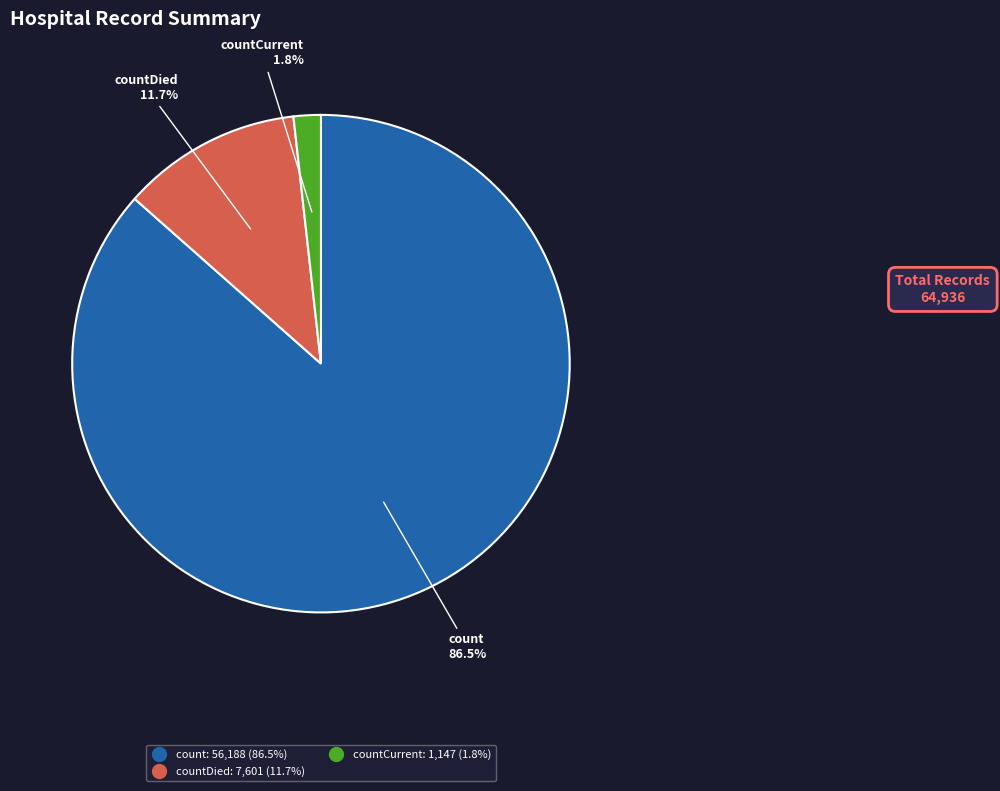

How many slices are in this pie chart?

3